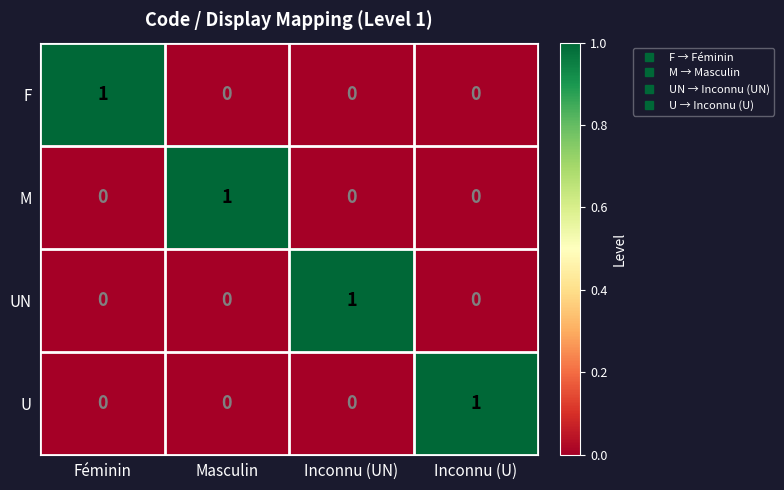

What is the greatest value displayed?

1